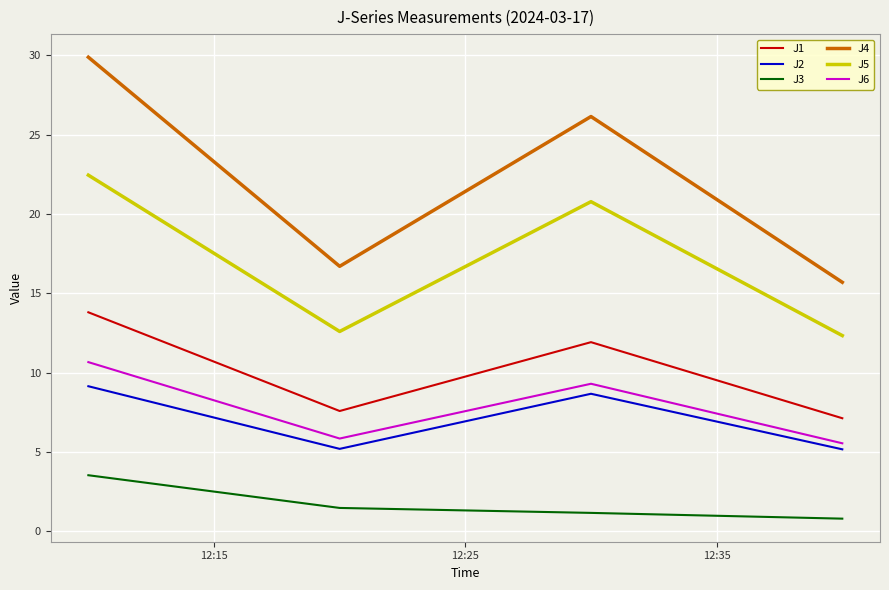

Count the number of data series in this chart.

6